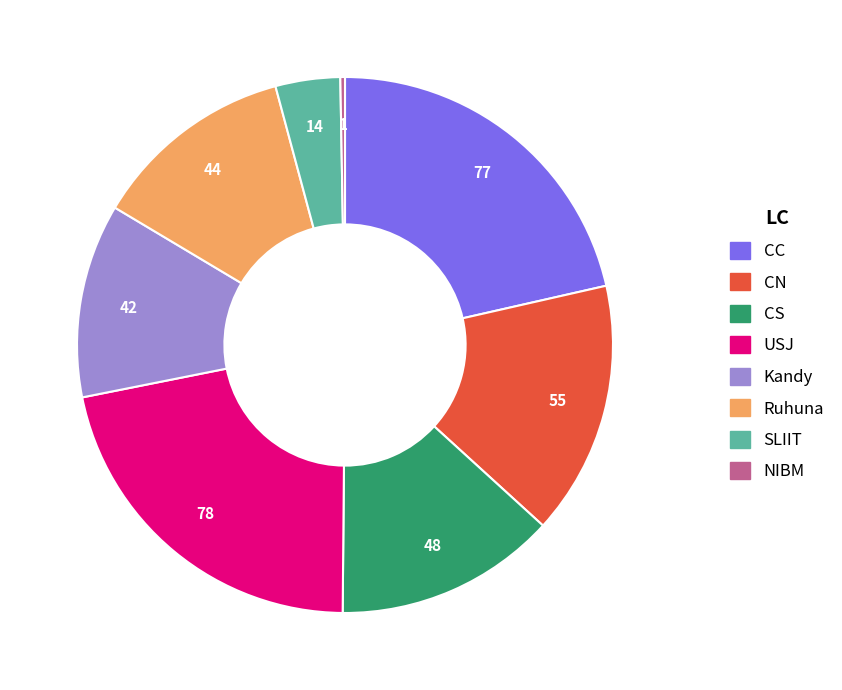

Is there a majority slice in this chart?

No